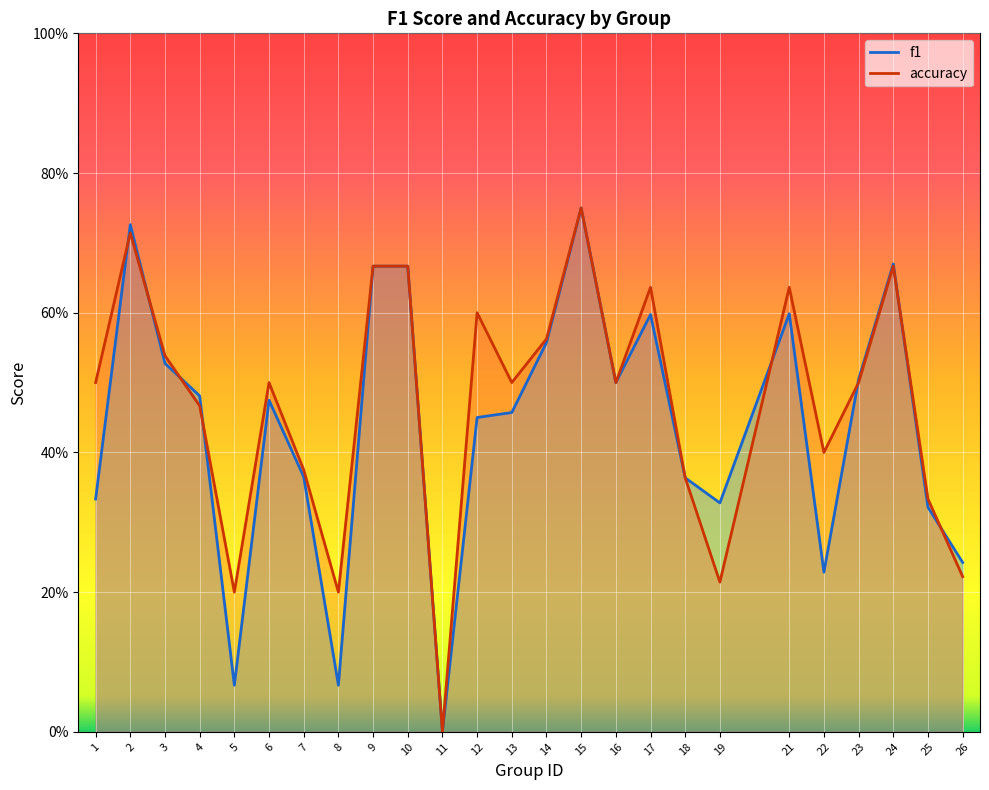

What is the sum of all f1 values?

10.9